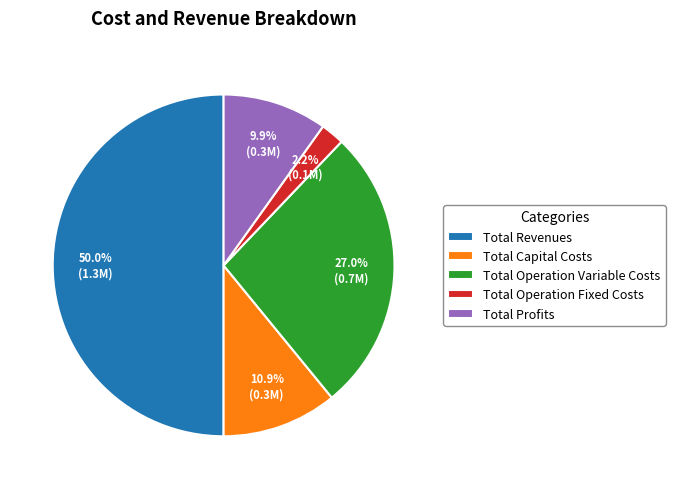

What portion of the pie excludes Total Operation Fixed Costs?

97.8%